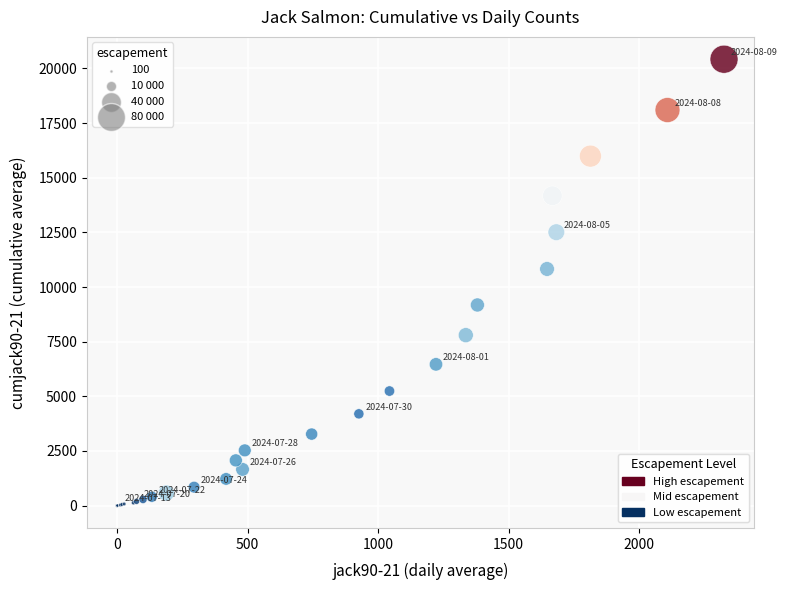

What Y value in the scatter plot is closest to 10212?

10827.5